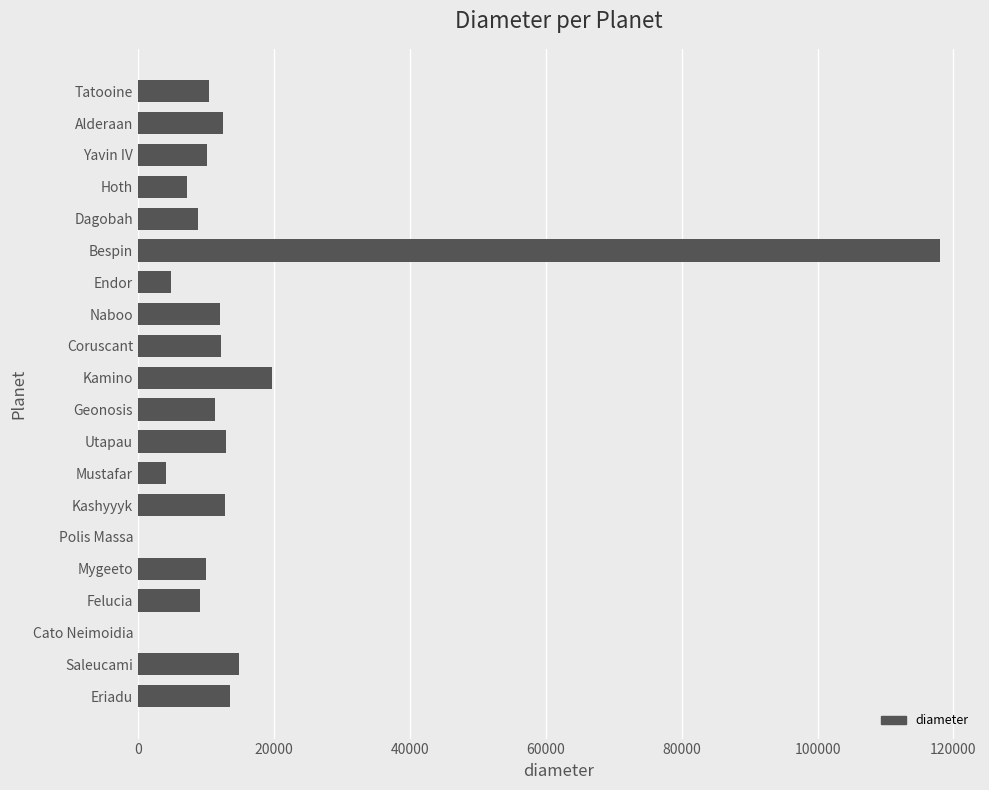

Count the number of data series in this chart.

1